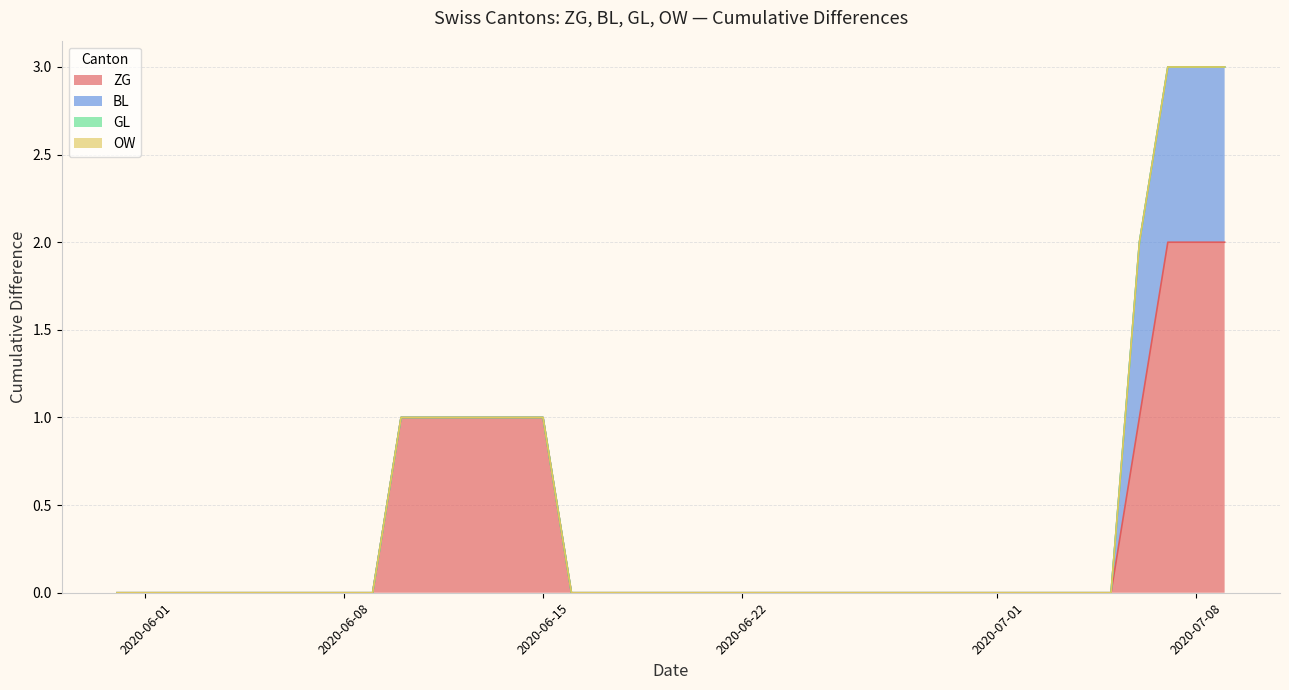

Reading left to right, what are all the values shown in this chart?

ZG: 0	0	0	0	0	0	0	0	0	0	1	1	1	1	1	1	0	0	0	0	0	0	0	0	0	0	0	0	0	0	0	0	0	0	0	0	1	2	2	2
BL: 0	0	0	0	0	0	0	0	0	0	0	0	0	0	0	0	0	0	0	0	0	0	0	0	0	0	0	0	0	0	0	0	0	0	0	0	1	1	1	1
GL: 0	0	0	0	0	0	0	0	0	0	0	0	0	0	0	0	0	0	0	0	0	0	0	0	0	0	0	0	0	0	0	0	0	0	0	0	0	0	0	0
OW: 0	0	0	0	0	0	0	0	0	0	0	0	0	0	0	0	0	0	0	0	0	0	0	0	0	0	0	0	0	0	0	0	0	0	0	0	0	0	0	0